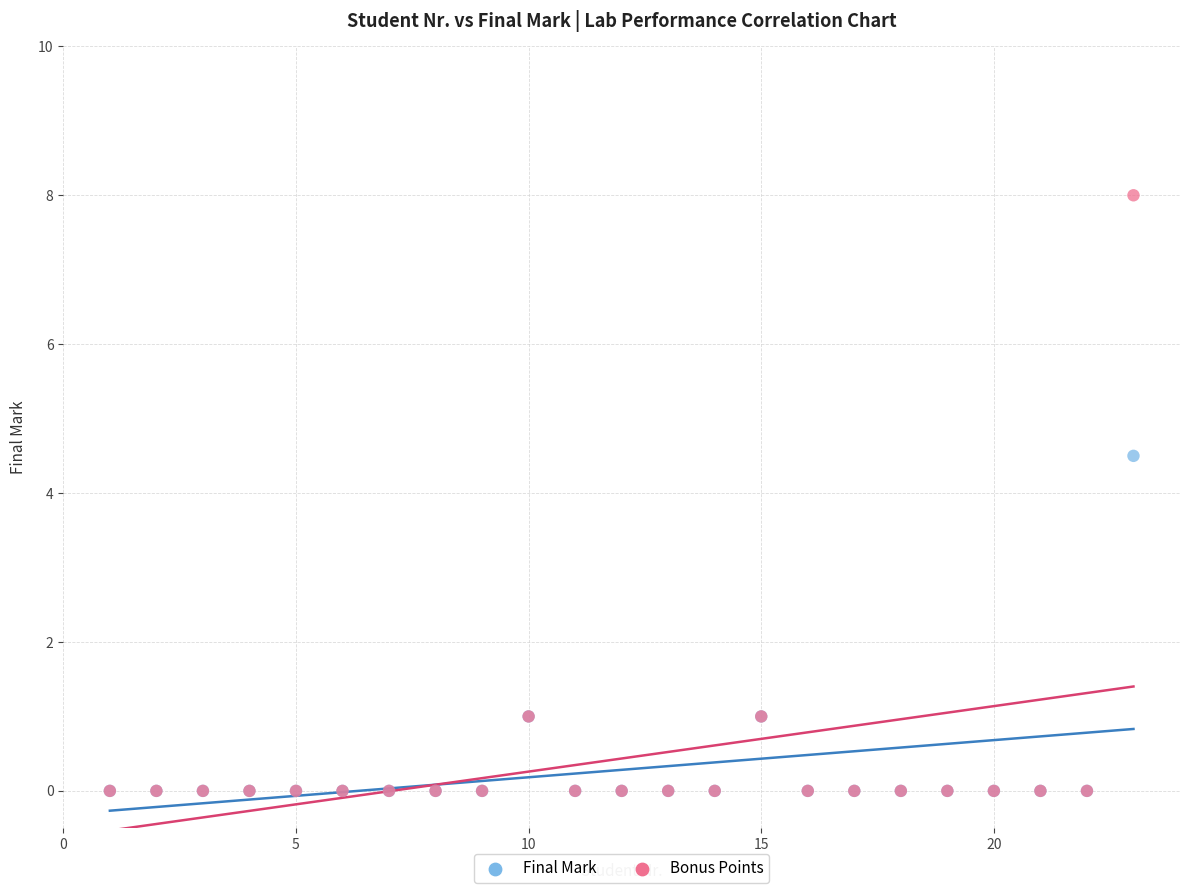

What are all the series names shown in the legend?

Final Mark, Bonus Points